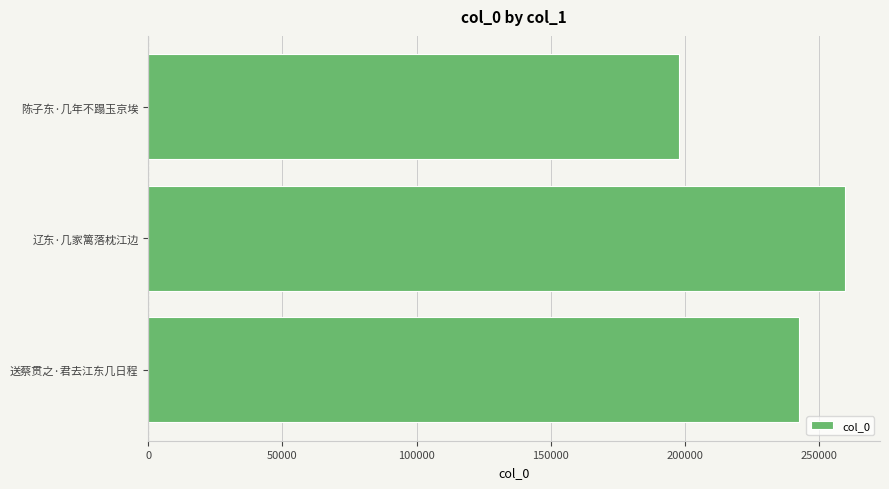

How many values are between 197888 and 259776?

3